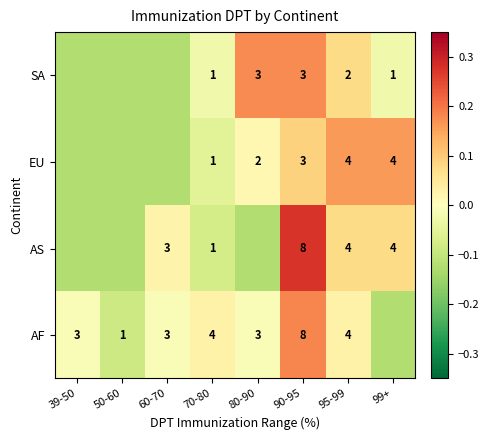

What is the difference between the highest and lowest values at 70-80?

3.0